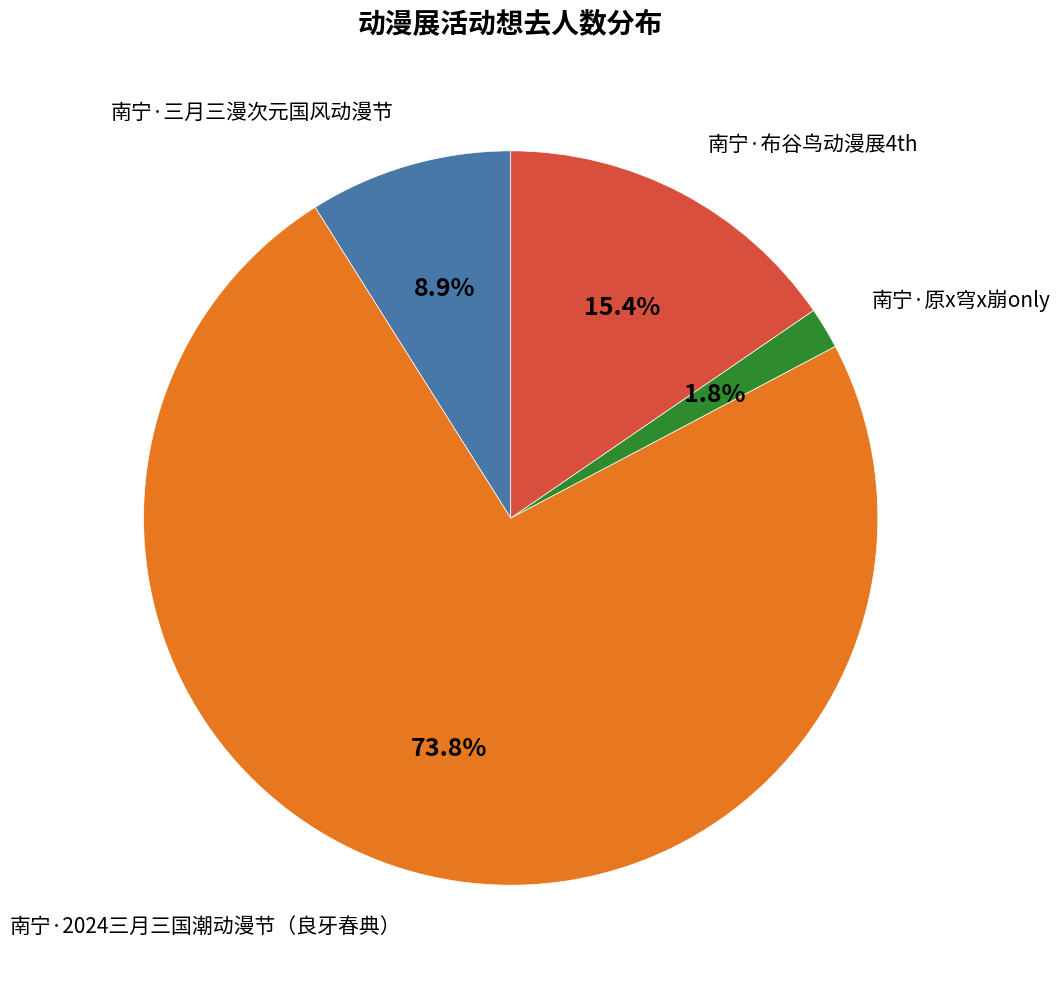

Does any single category account for the majority?

Yes